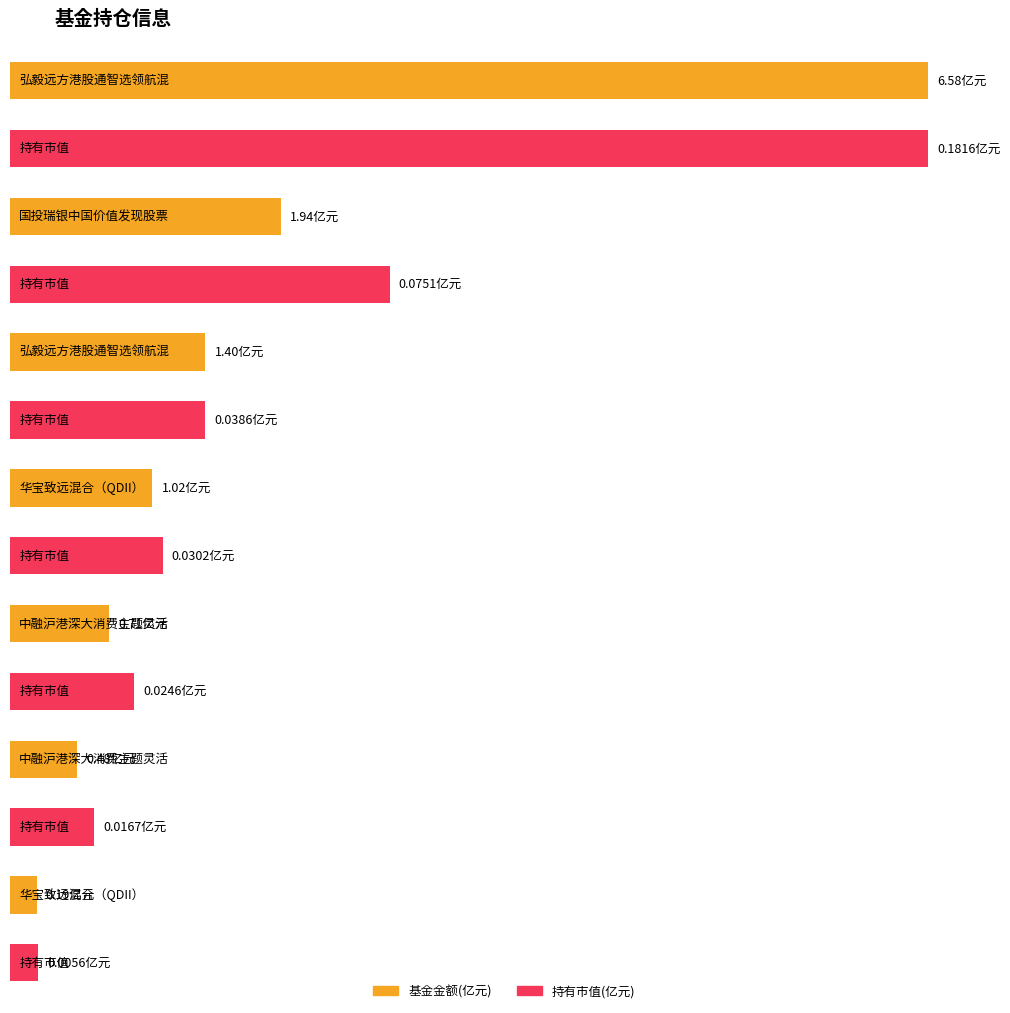

Which series has the largest total across all categories?

基金金额